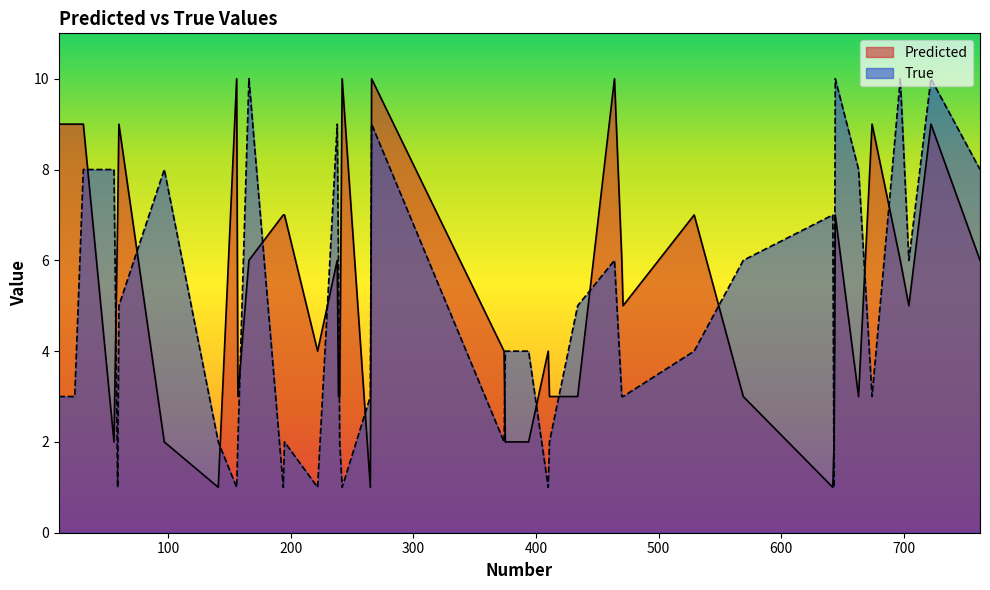

Where is the first local minimum for Predicted?

56